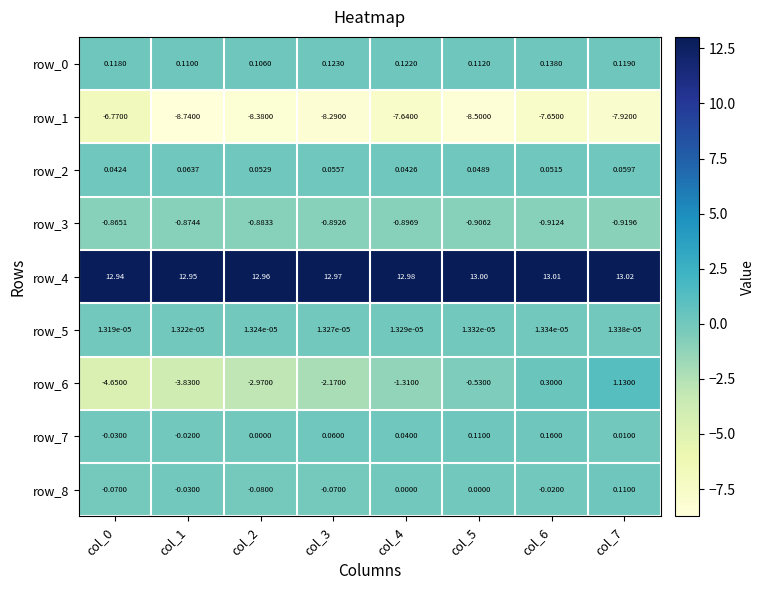

True or false: row_3 has a value of -0.9 at col_5.

True